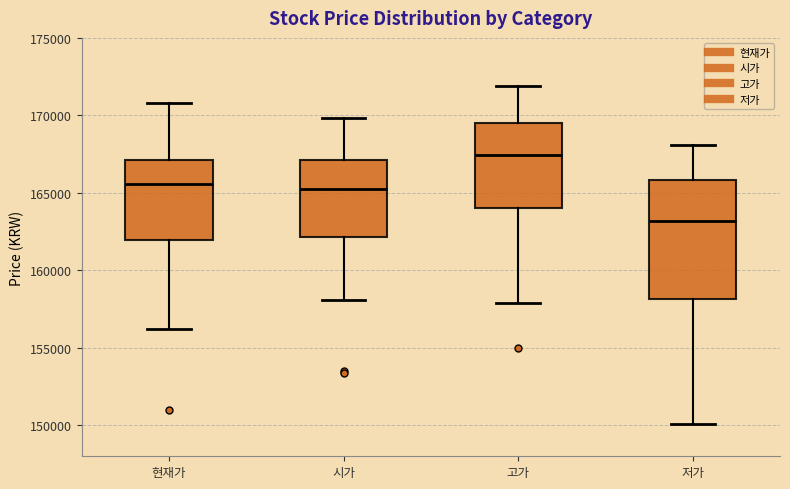

Which box has the lowest median line?

저가